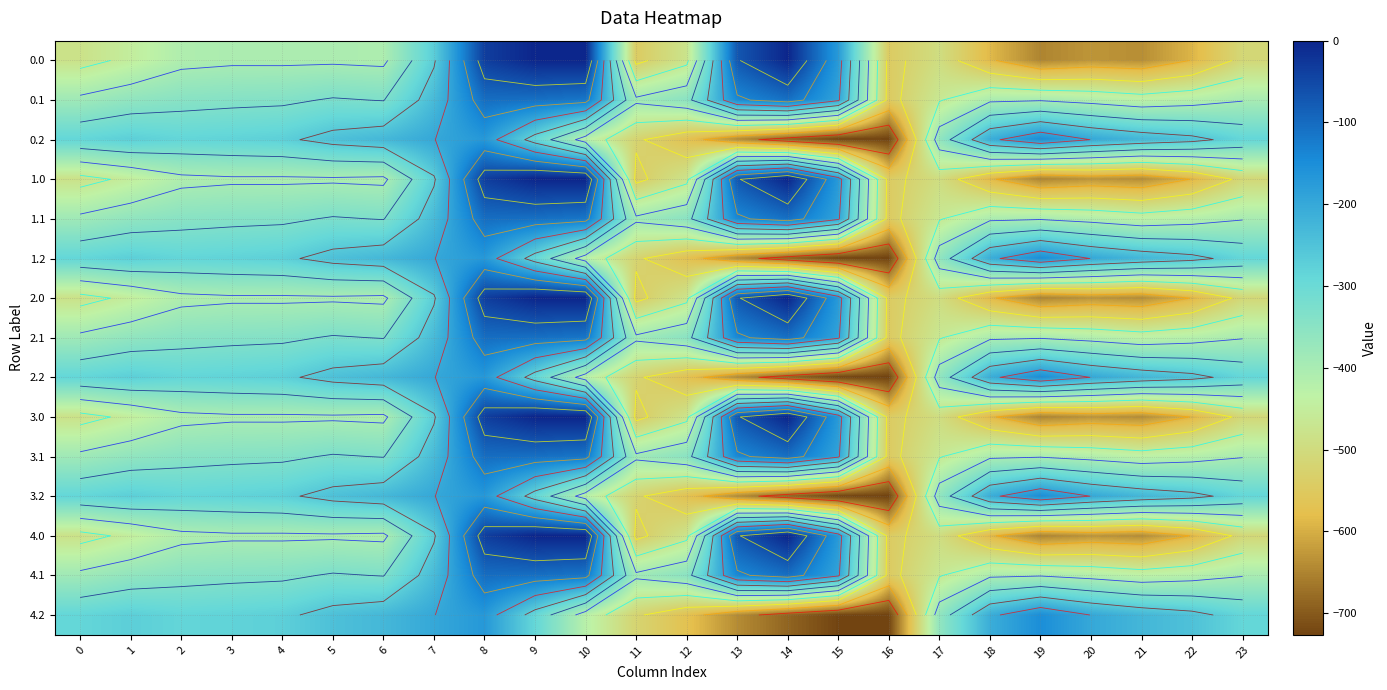

Read the 0.1 value at 2.

-347.9